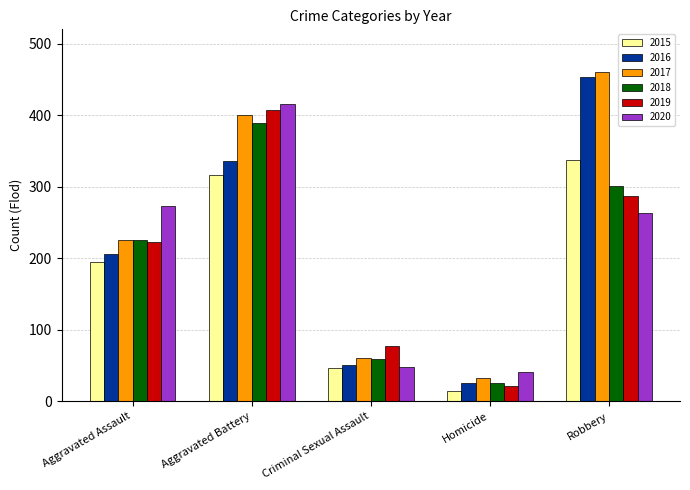

What position from the right is Aggravated Assault?

5